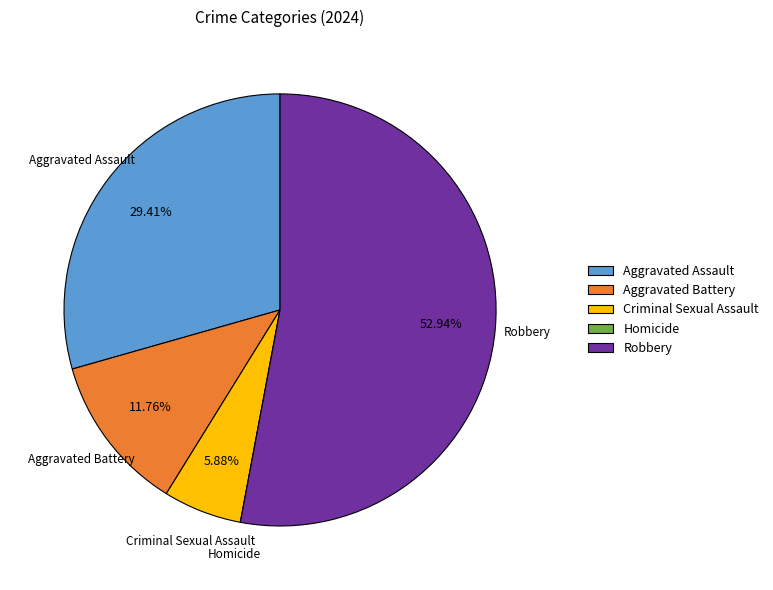

What is the largest slice in the pie chart?

Robbery